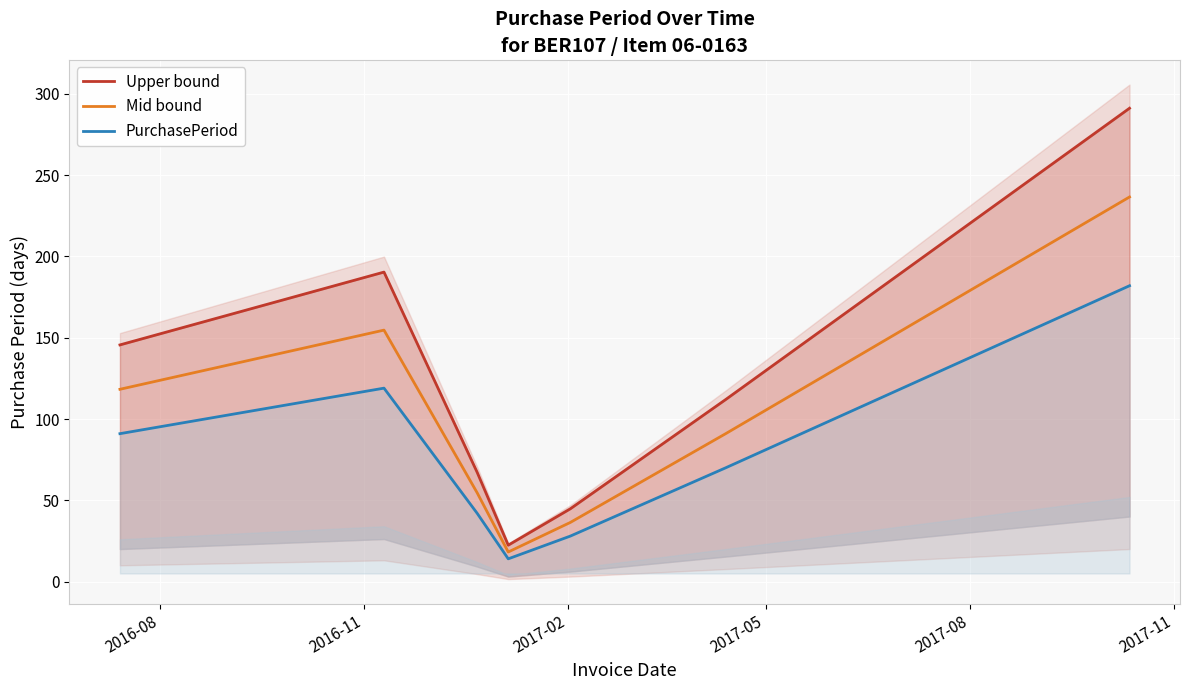

What is the difference between the maximum and second lowest values in the Upper bound series?

246.4